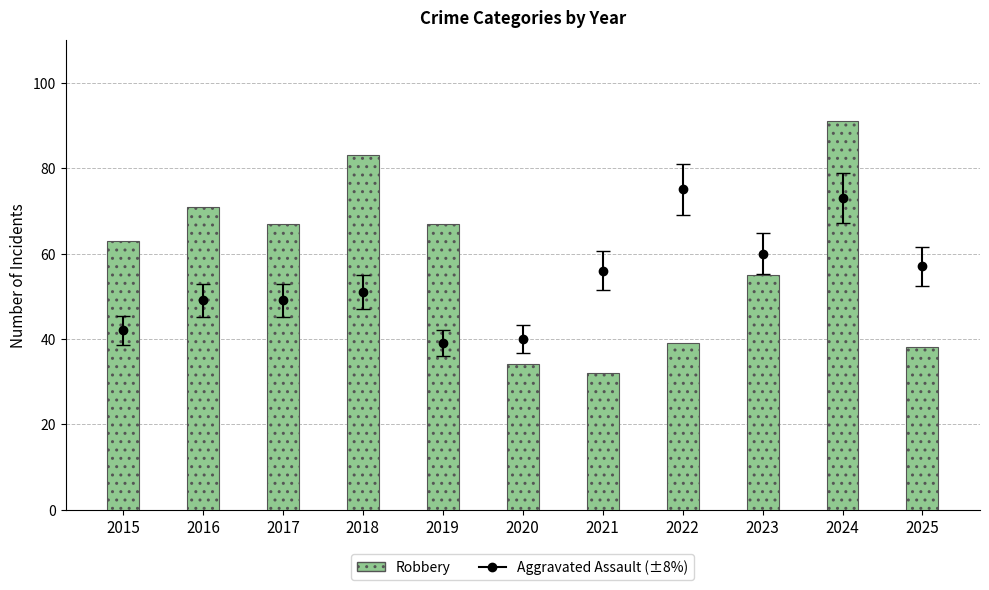

Is it true that the value at 2021 is 32?

True